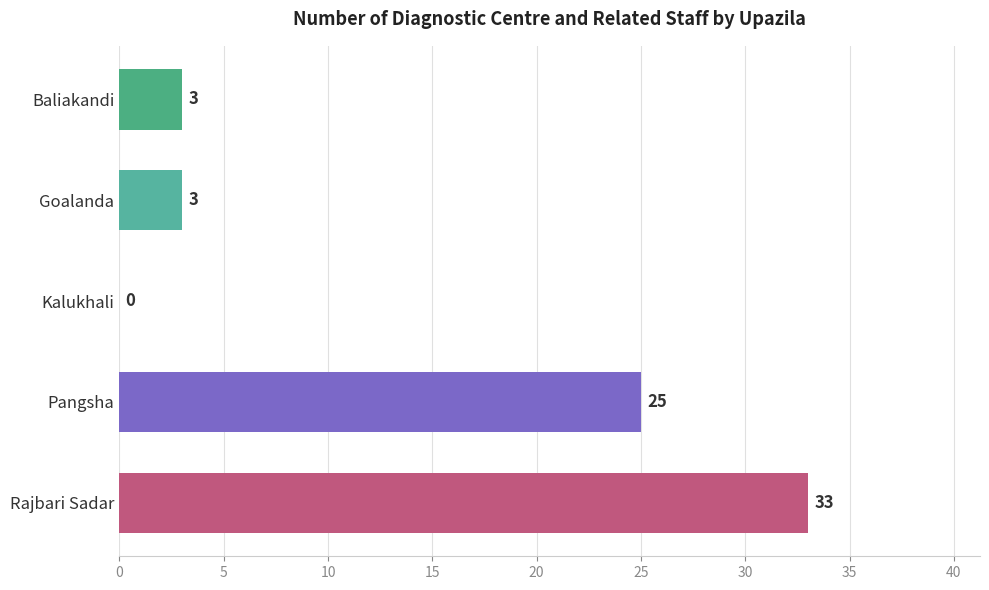

Is it true that the value at Goalanda is 3?

True